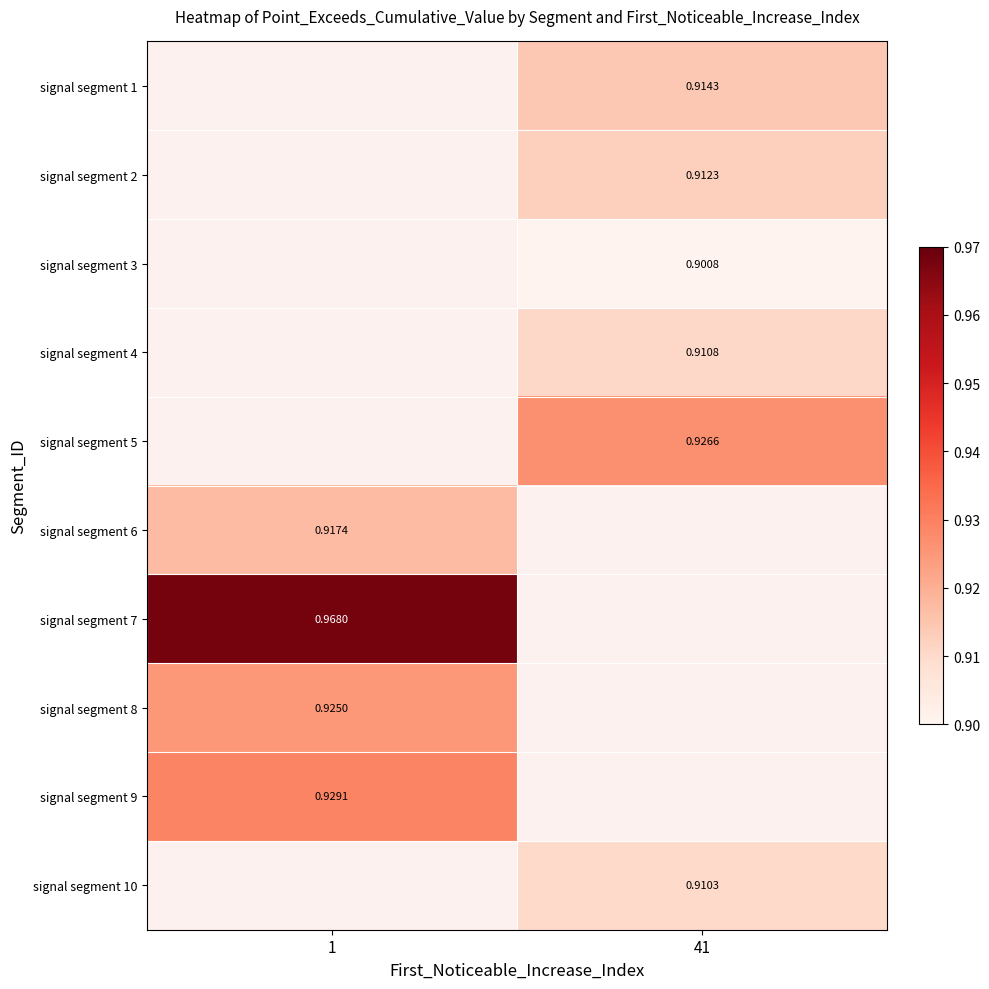

Is the value of signal segment 1 at 1 greater than the value of signal segment 5 at 41?

No